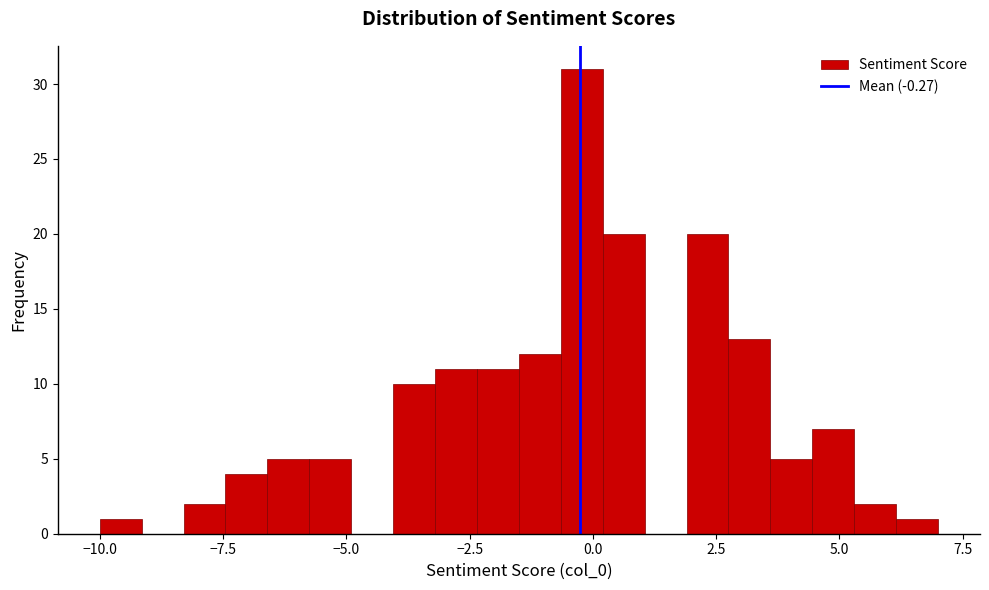

Around what value on the x-axis is the tallest bar? Give the approximate position of its centre, as read against the axis.

0.0